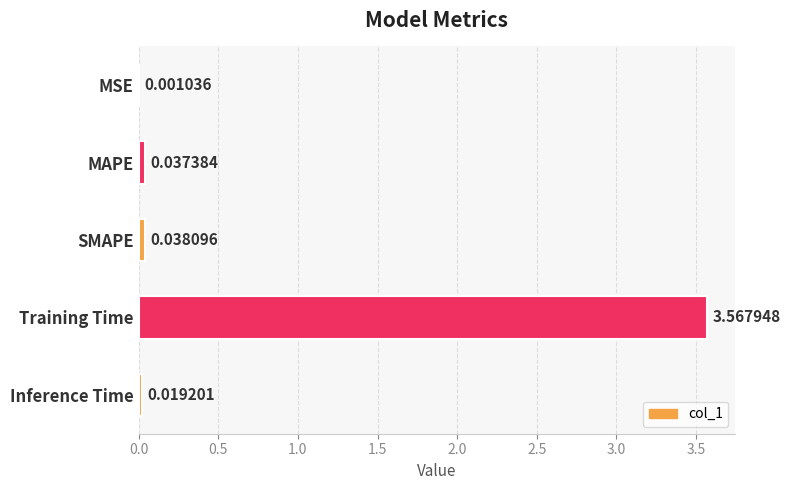

What is the sum of all values?

3.7